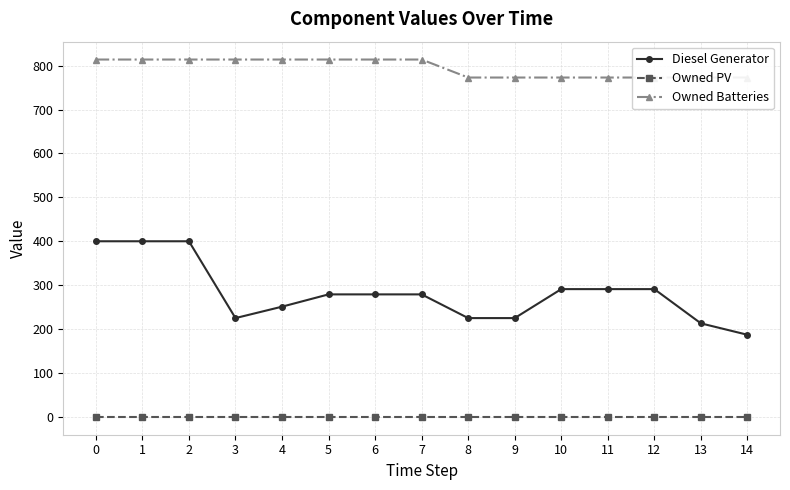

What is the value of the Owned Batteries point at the 13th from the left?

773